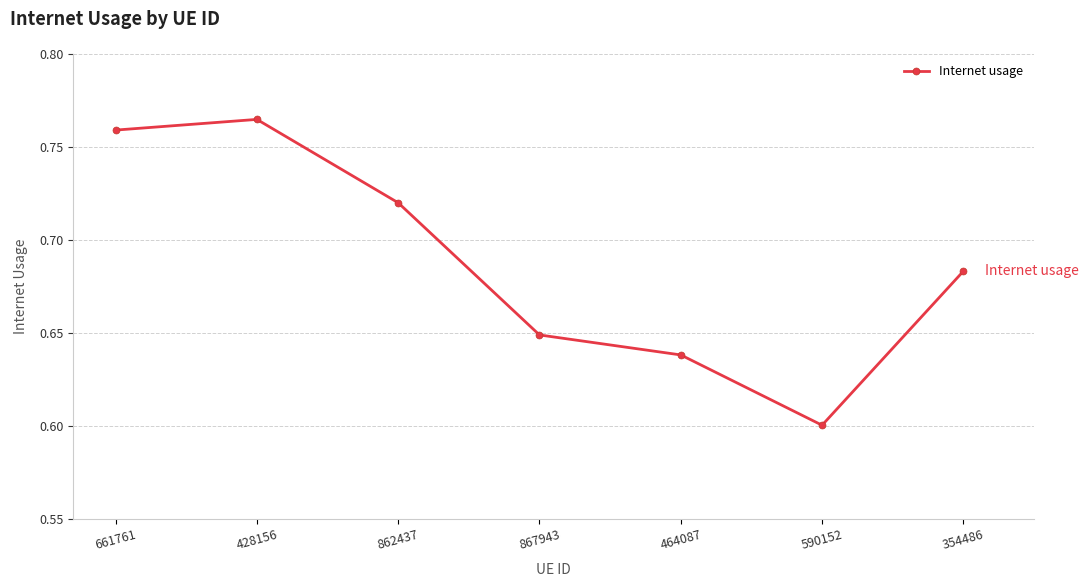

What is the label of the 5th point from the right?

862437